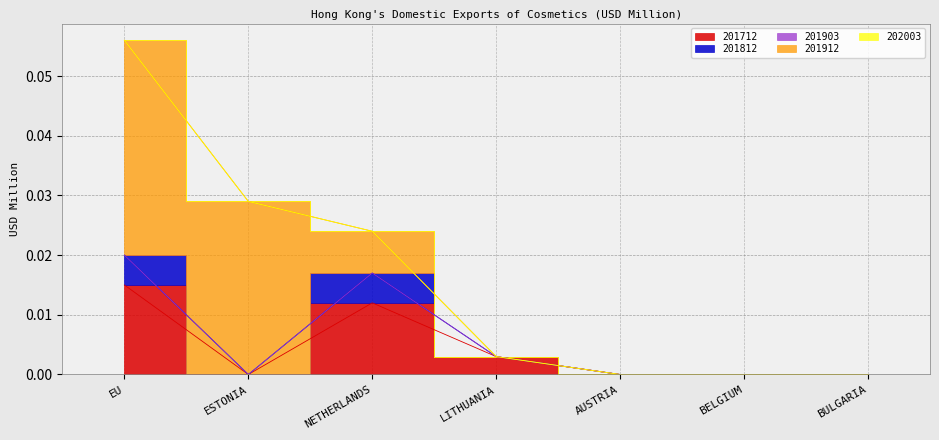

How many distinct data groups are displayed?

5